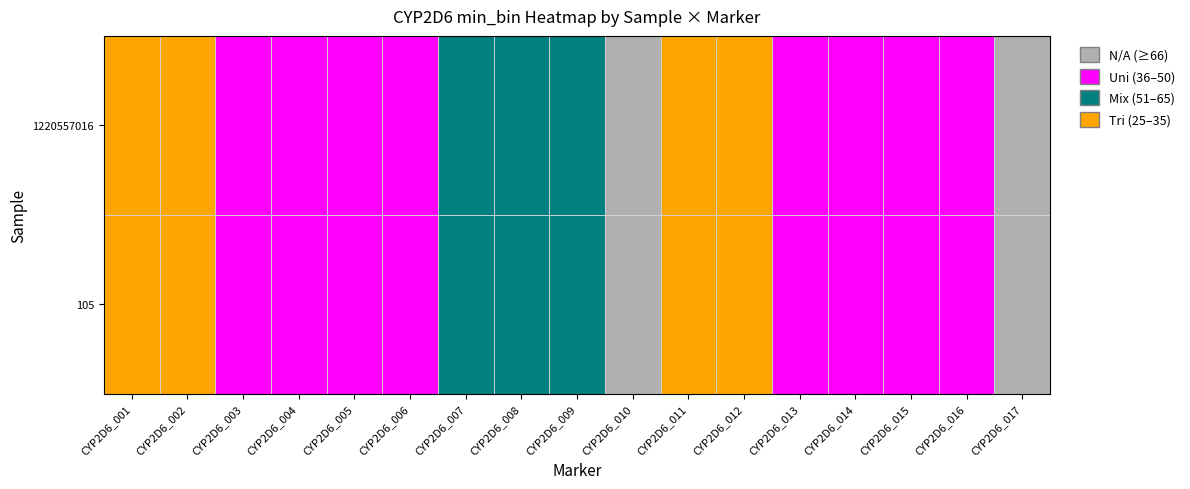

Count the number of categories in the chart.

17